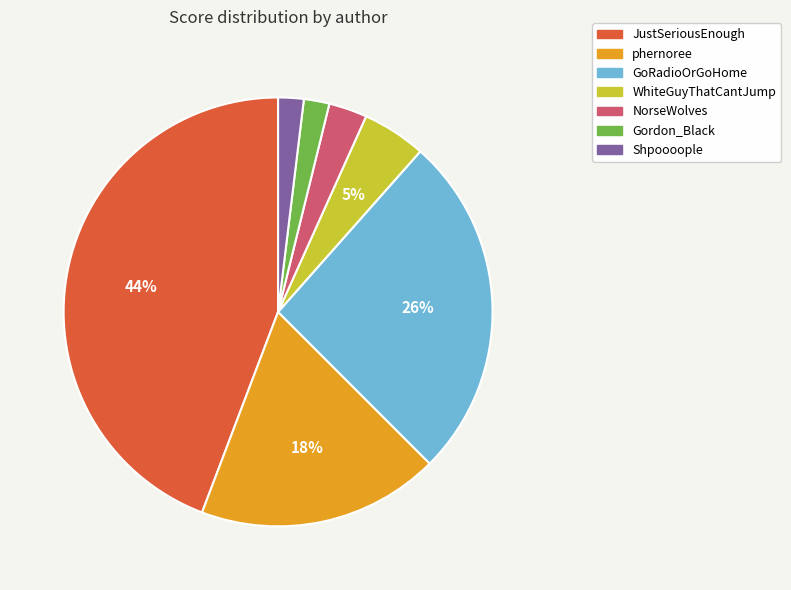

Combined, do WhiteGuyThatCantJump and phernoree account for over 50%?

No